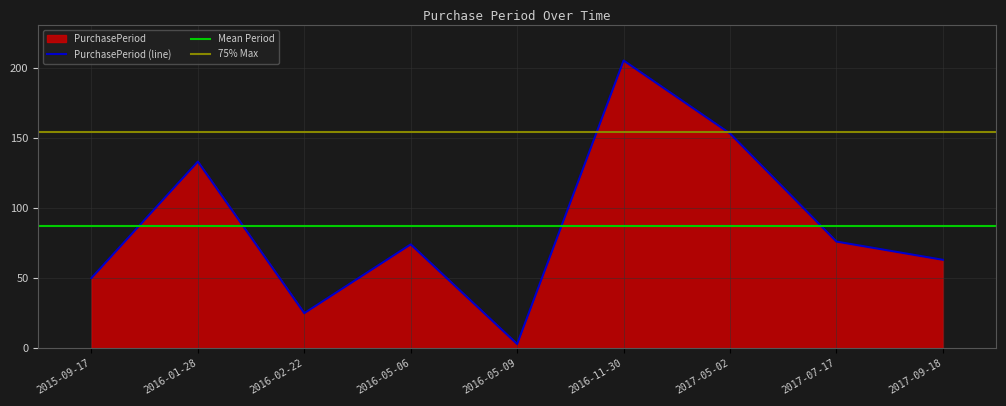

Reading right to left, list all the values displayed in this chart.

2017-09-18=63	2017-07-17=76	2017-05-02=153	2016-11-30=205	2016-05-09=3	2016-05-06=74	2016-02-22=25	2016-01-28=133	2015-09-17=50